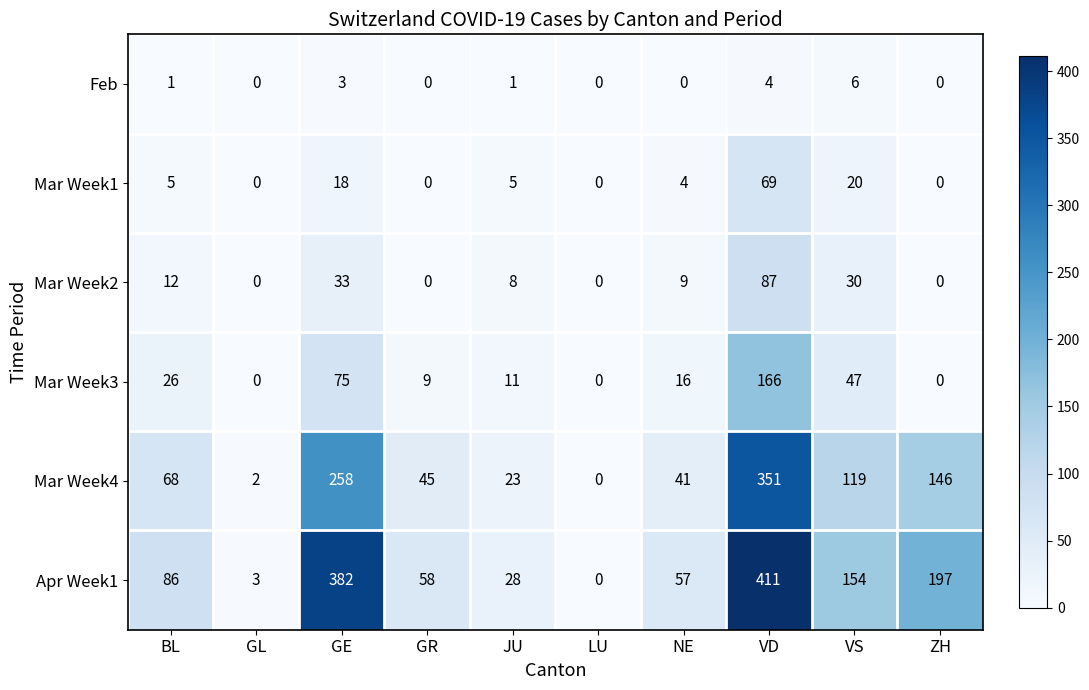

What is the average value of the Apr Week1 series?

138